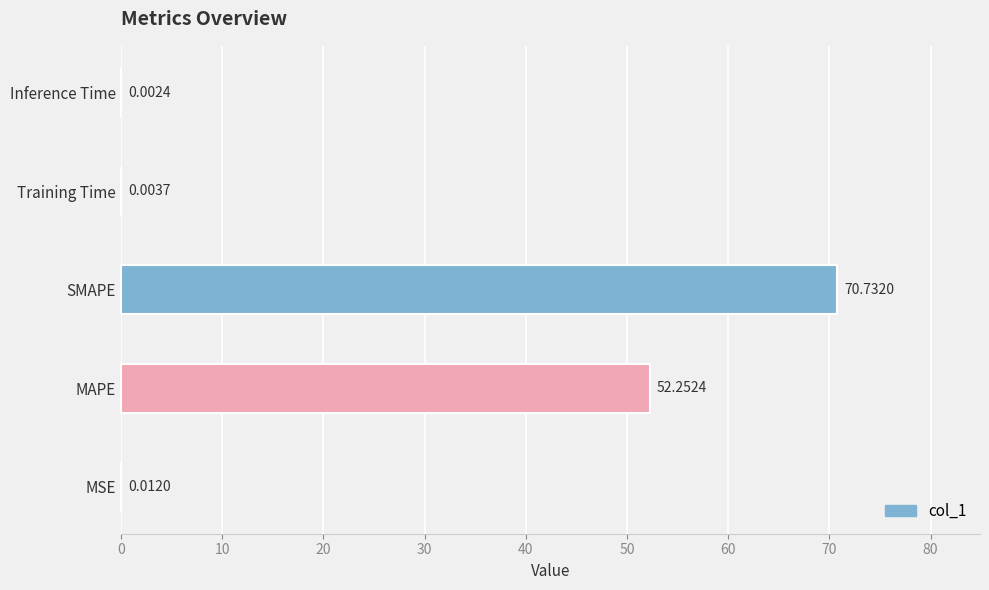

Between MSE and MAPE, which is larger?

MAPE